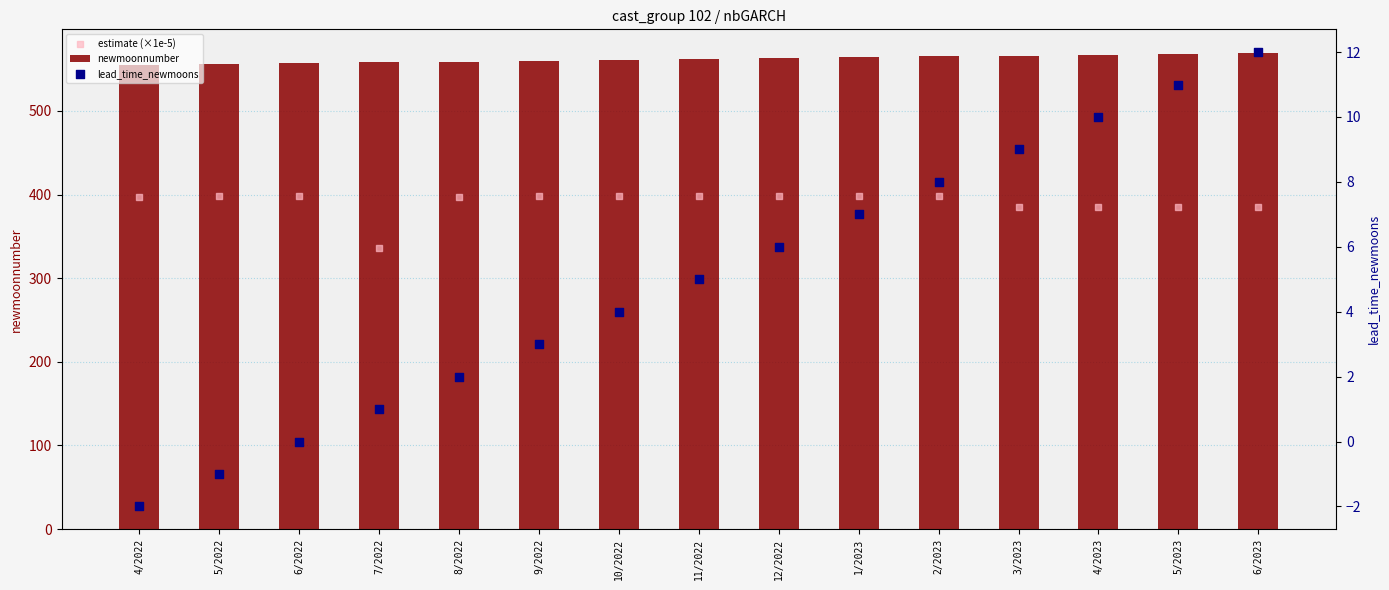

Which series contains the lowest Y value?

lead_time_newmoons